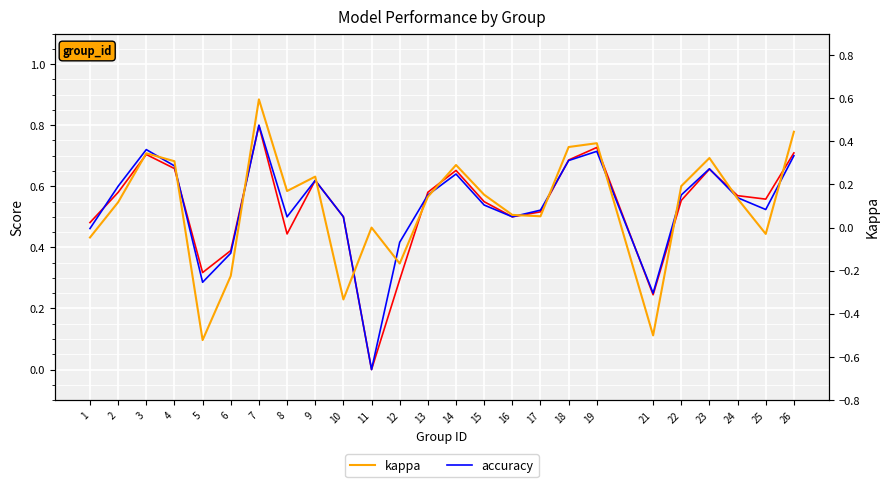

How many data points in accuracy are above 0?

24